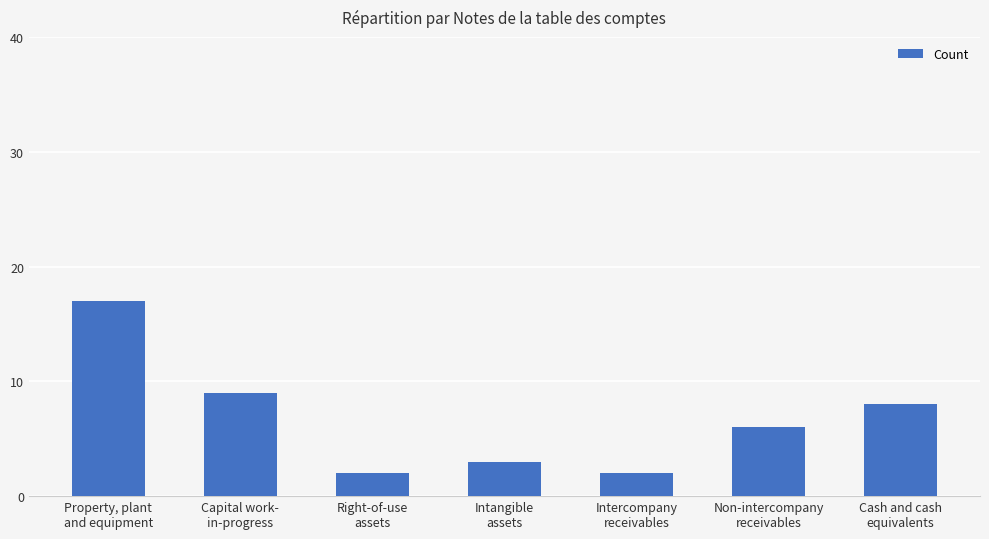

What is the difference between the maximum and minimum values?

15